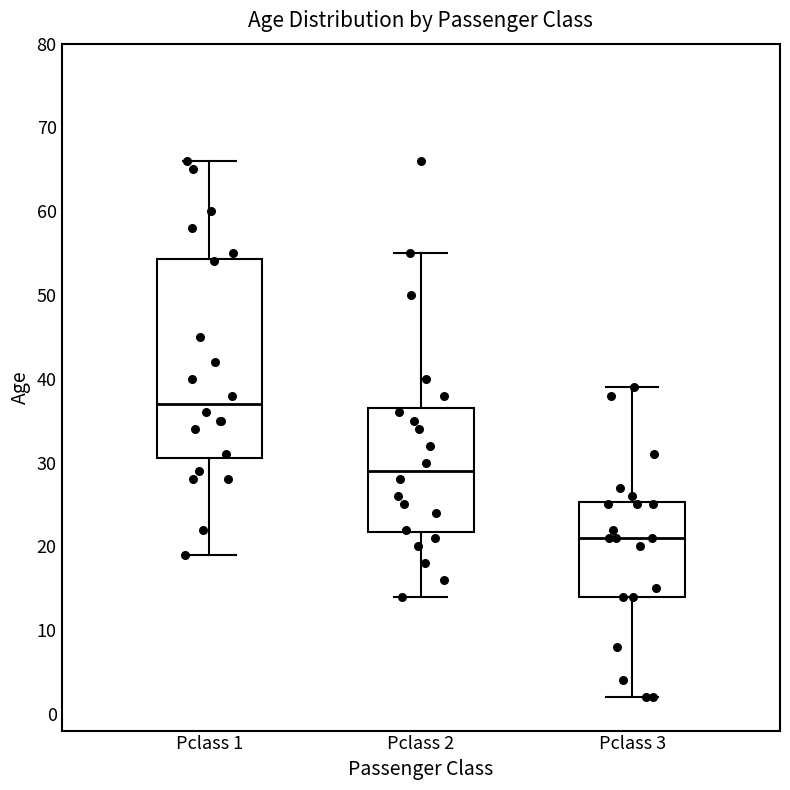

Reading left to right, read every box against the y-axis: the position of its median line, the range the box covers, and the ends of its whiskers. The values are not printed on the chart, so give them approximately, as read against the axis.

Pclass 1: median 37, box 31 to 54, whiskers 19 to 66
Pclass 2: median 29, box 22 to 37, whiskers 14 to 55
Pclass 3: median 21, box 14 to 25, whiskers 2 to 39